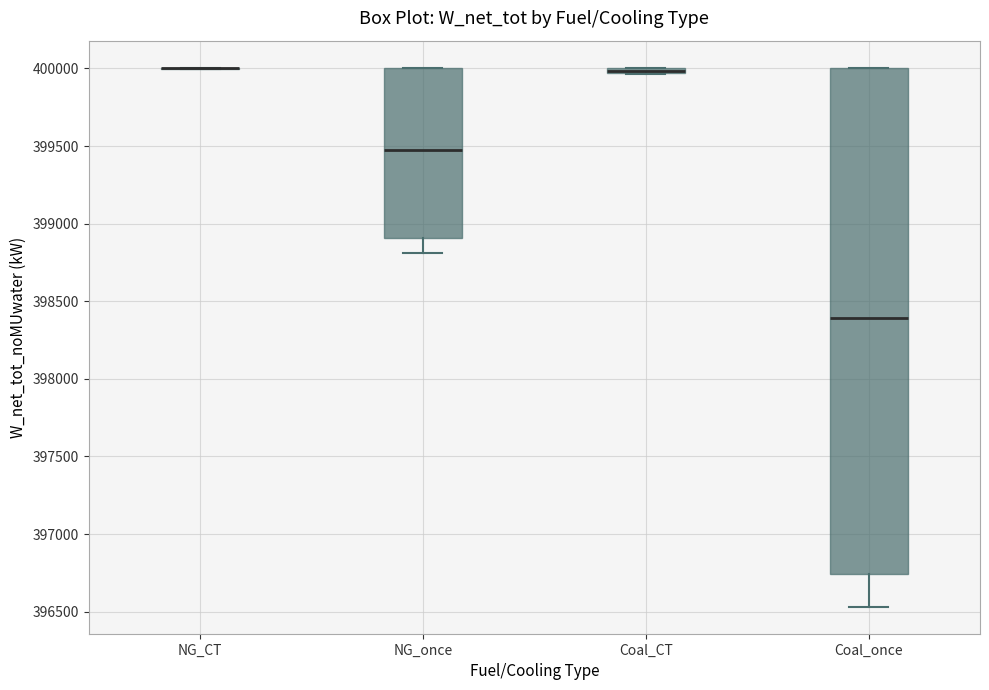

Which box is the tallest, from its lower edge to its upper edge?

Coal_once